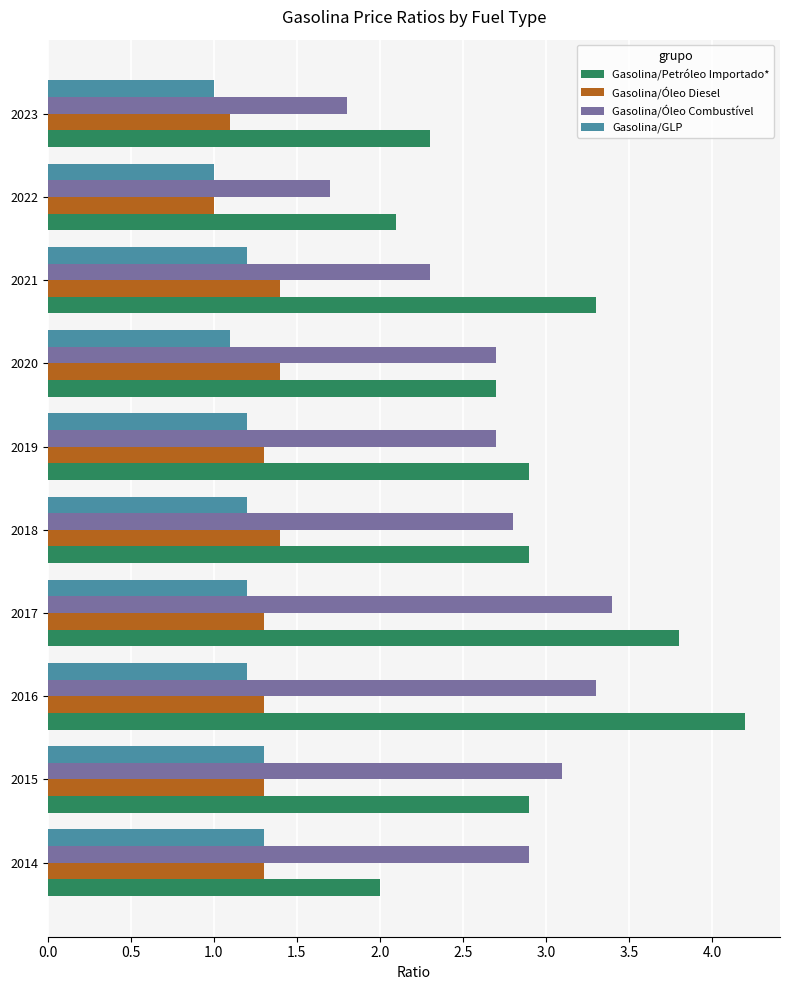

What are all the series names shown in the legend?

Gasolina/Petróleo Importado*, Gasolina/Óleo Diesel, Gasolina/Óleo Combustível, Gasolina/GLP